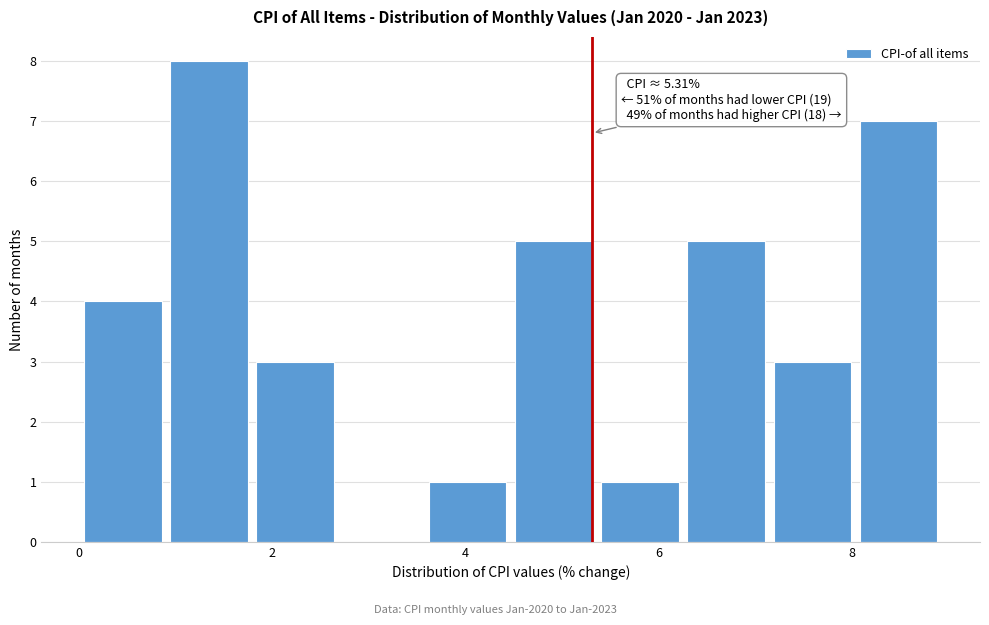

Which range on the x-axis has the tallest bar?

1.0 to 1.8